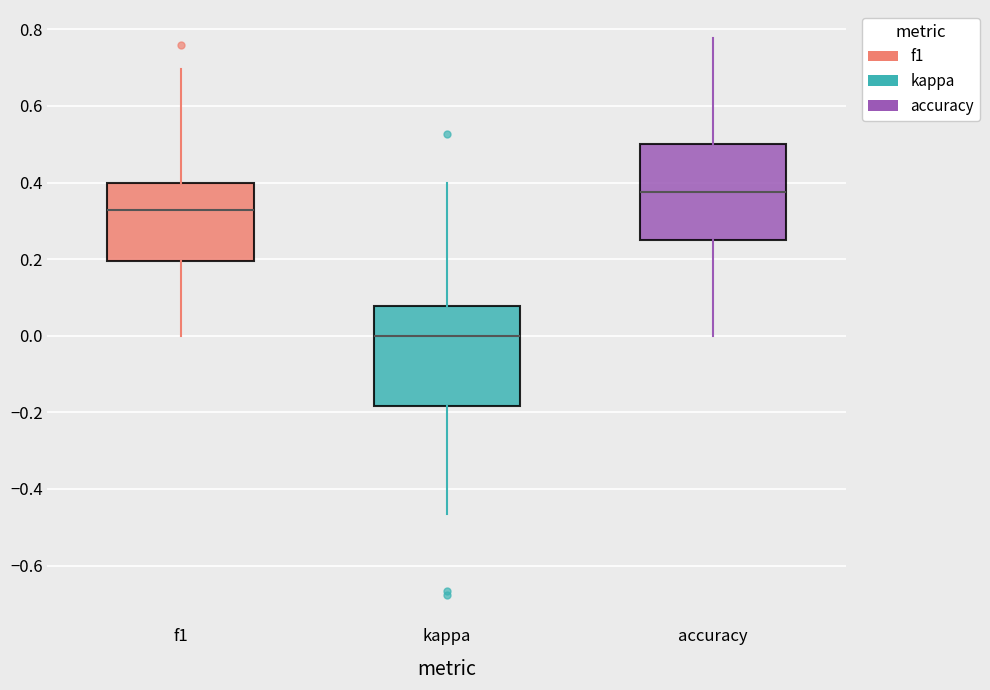

Reading left to right, transcribe this box plot: for each box, give where its median line is, the range the box spans, and where its two whiskers end, as read against the y-axis. The values are not printed on the chart, so give them approximately, as read against the axis.

f1: median 0.32, box 0.20 to 0.40, whiskers 0.00 to 0.70
kappa: median 0.00, box -0.18 to 0.08, whiskers -0.46 to 0.40
accuracy: median 0.38, box 0.26 to 0.50, whiskers 0.00 to 0.78